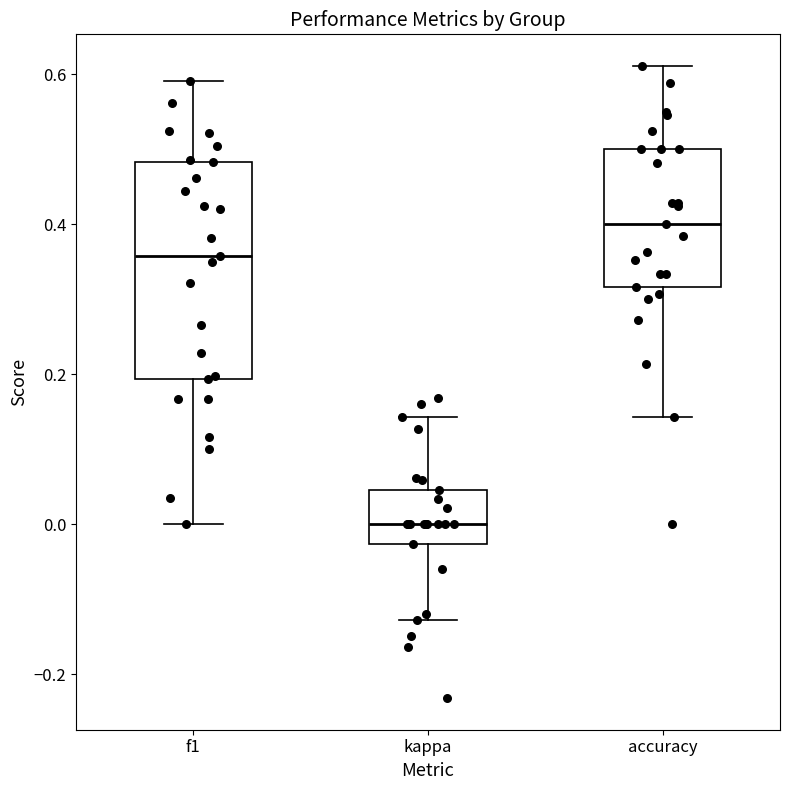

Reading left to right, transcribe this box plot: for each box, give where its median line is, the range the box spans, and where its two whiskers end, as read against the y-axis. The values are not printed on the chart, so give them approximately, as read against the axis.

f1: median 0.36, box 0.20 to 0.48, whiskers 0.00 to 0.60
kappa: median 0.00, box -0.02 to 0.04, whiskers -0.12 to 0.14
accuracy: median 0.40, box 0.32 to 0.50, whiskers 0.14 to 0.62